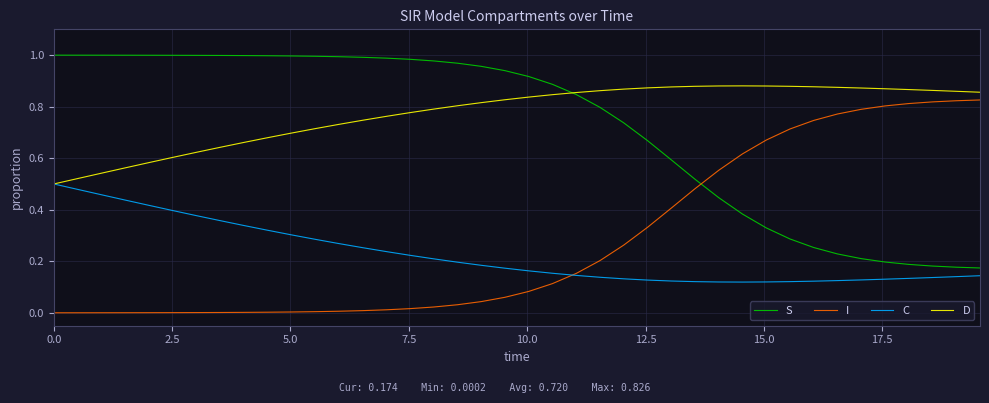

What is the sum of all D values?

30.9